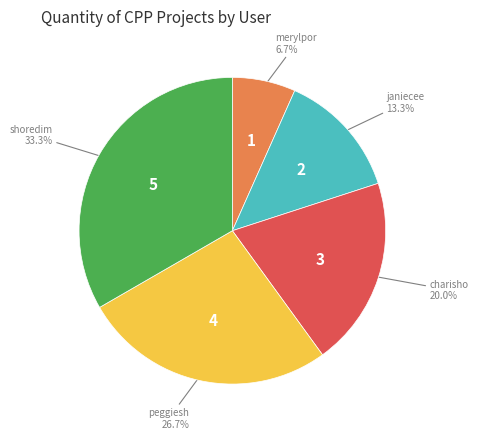

Between shoredim and peggiesh, which is larger?

shoredim